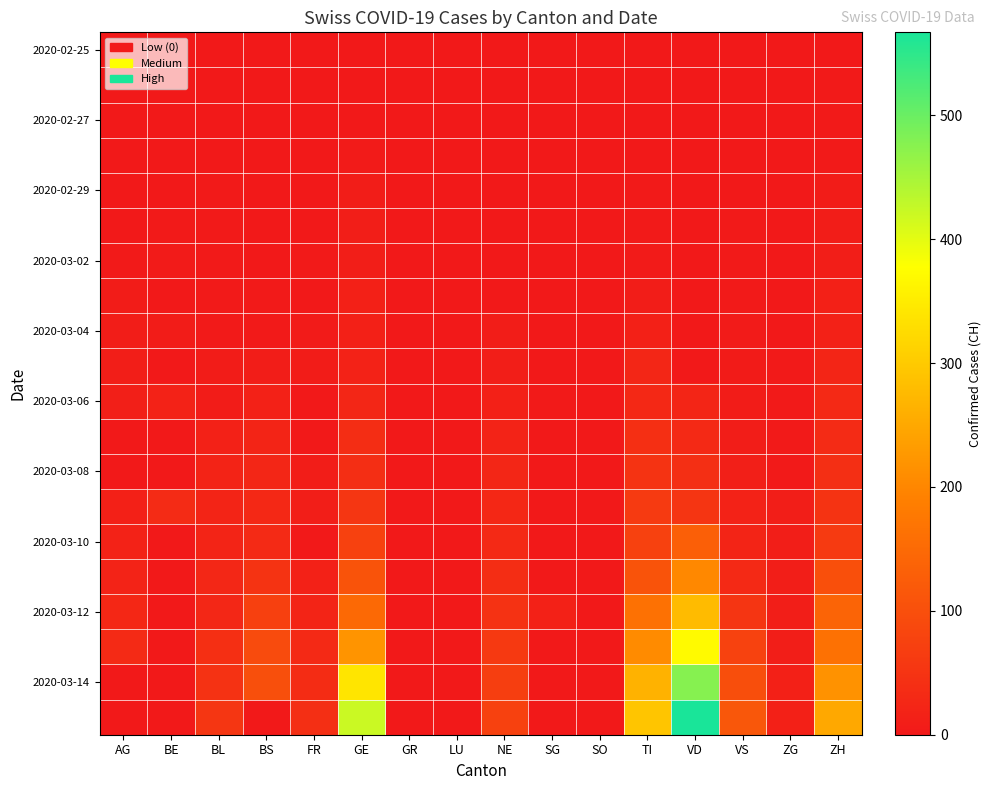

What is the greatest value displayed?

567